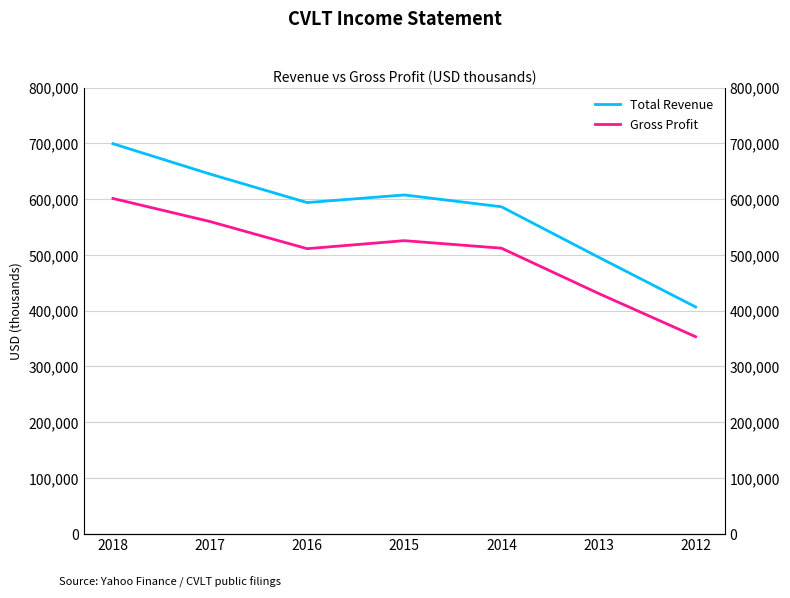

How many interior local valleys does the Total Revenue series have?

1